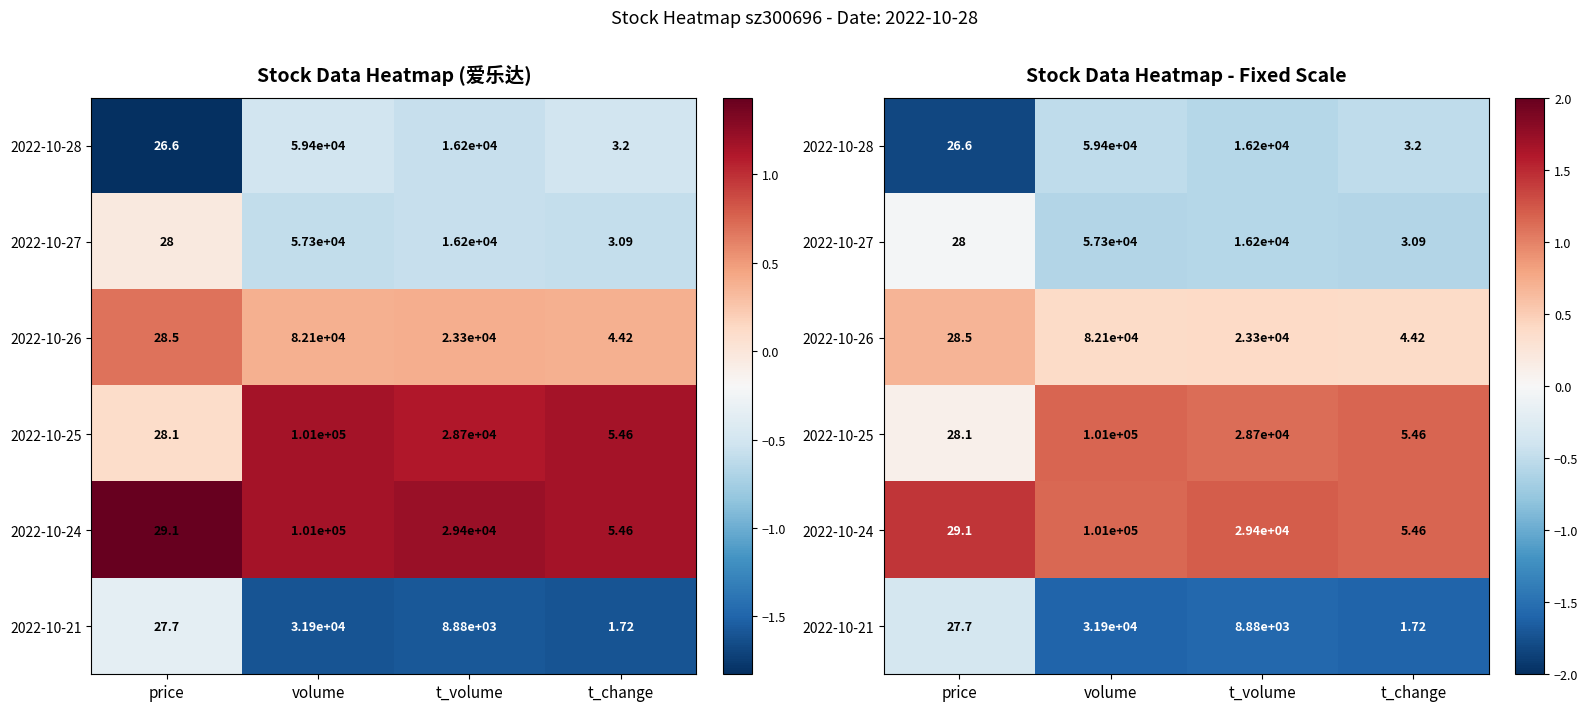

The value of 2022-10-21 at t_volume is -1.6. True or false?

True